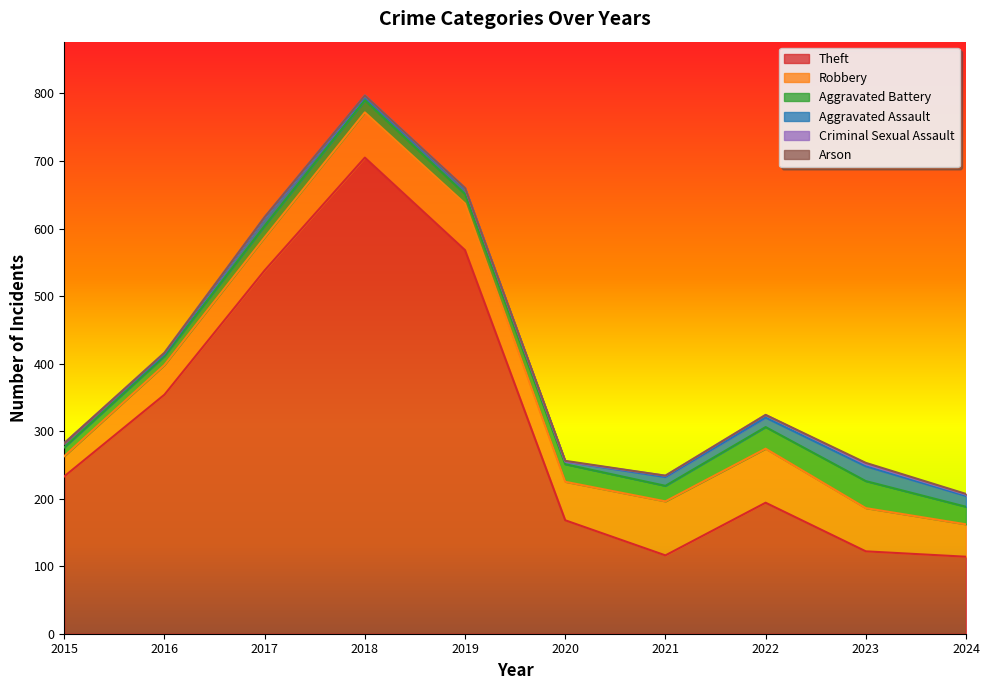

What is the value of the Criminal Sexual Assault point at the 5th from the left?

1